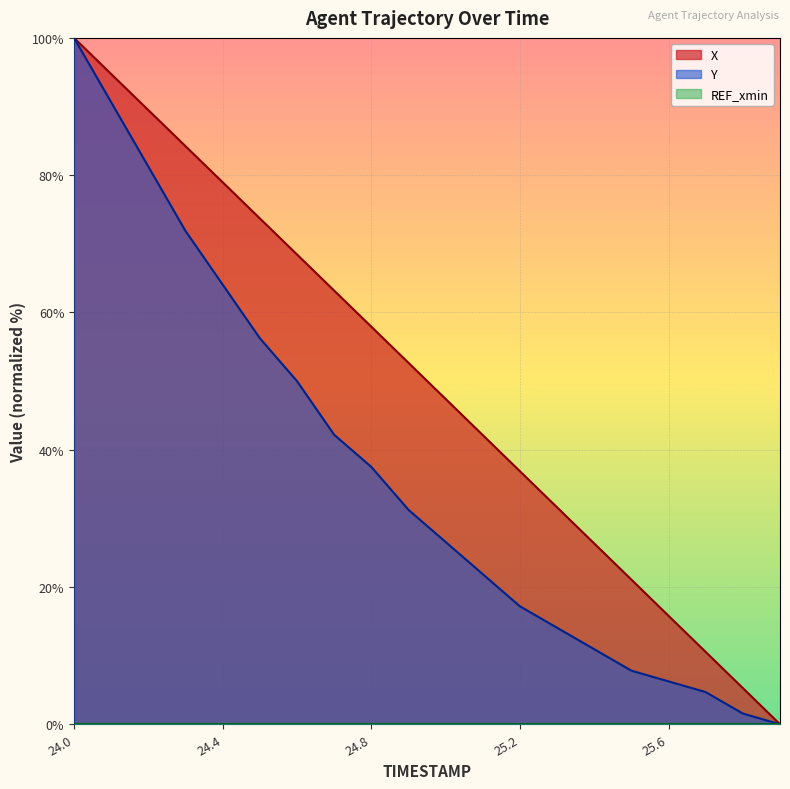

Rank the series by their average value, from lowest to highest.

Y, X